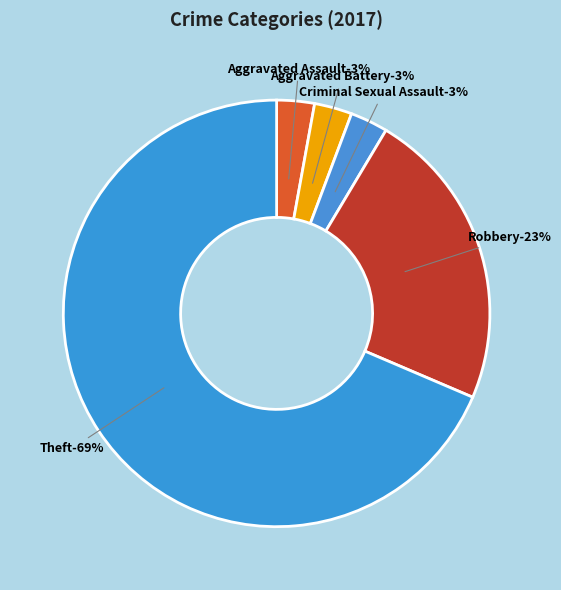

How much of the chart is everything except Robbery?

77.1%